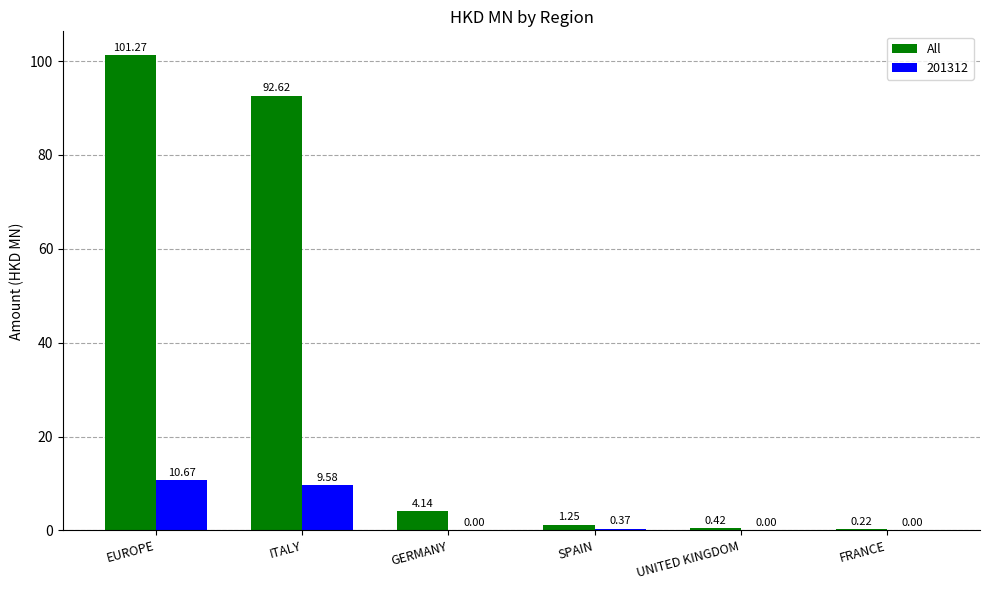

What is the sum of the All values at UNITED KINGDOM and FRANCE?

0.6